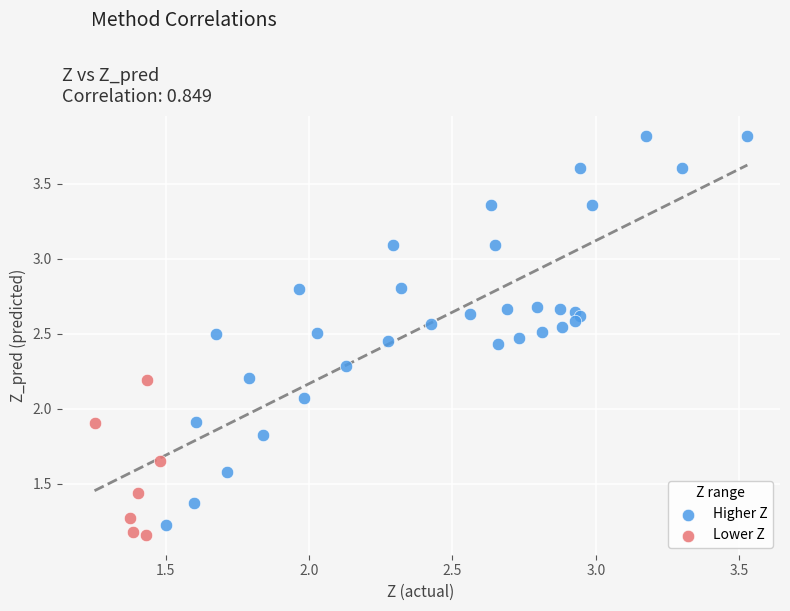

Which series reaches the maximum Y coordinate?

Higher Z